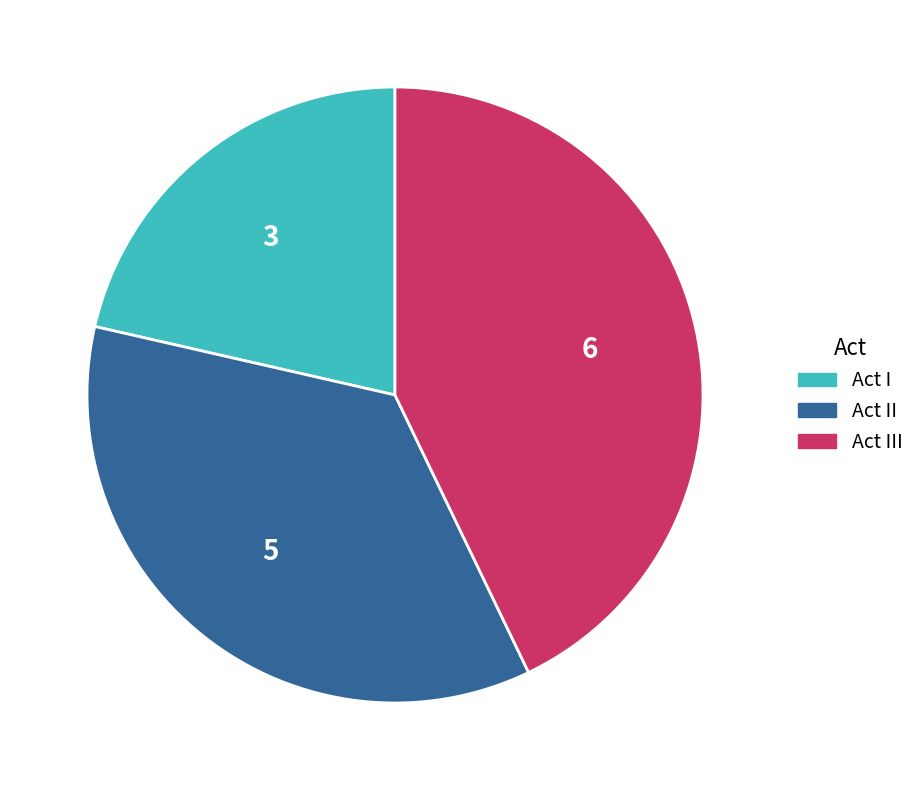

Does any single category account for the majority?

No